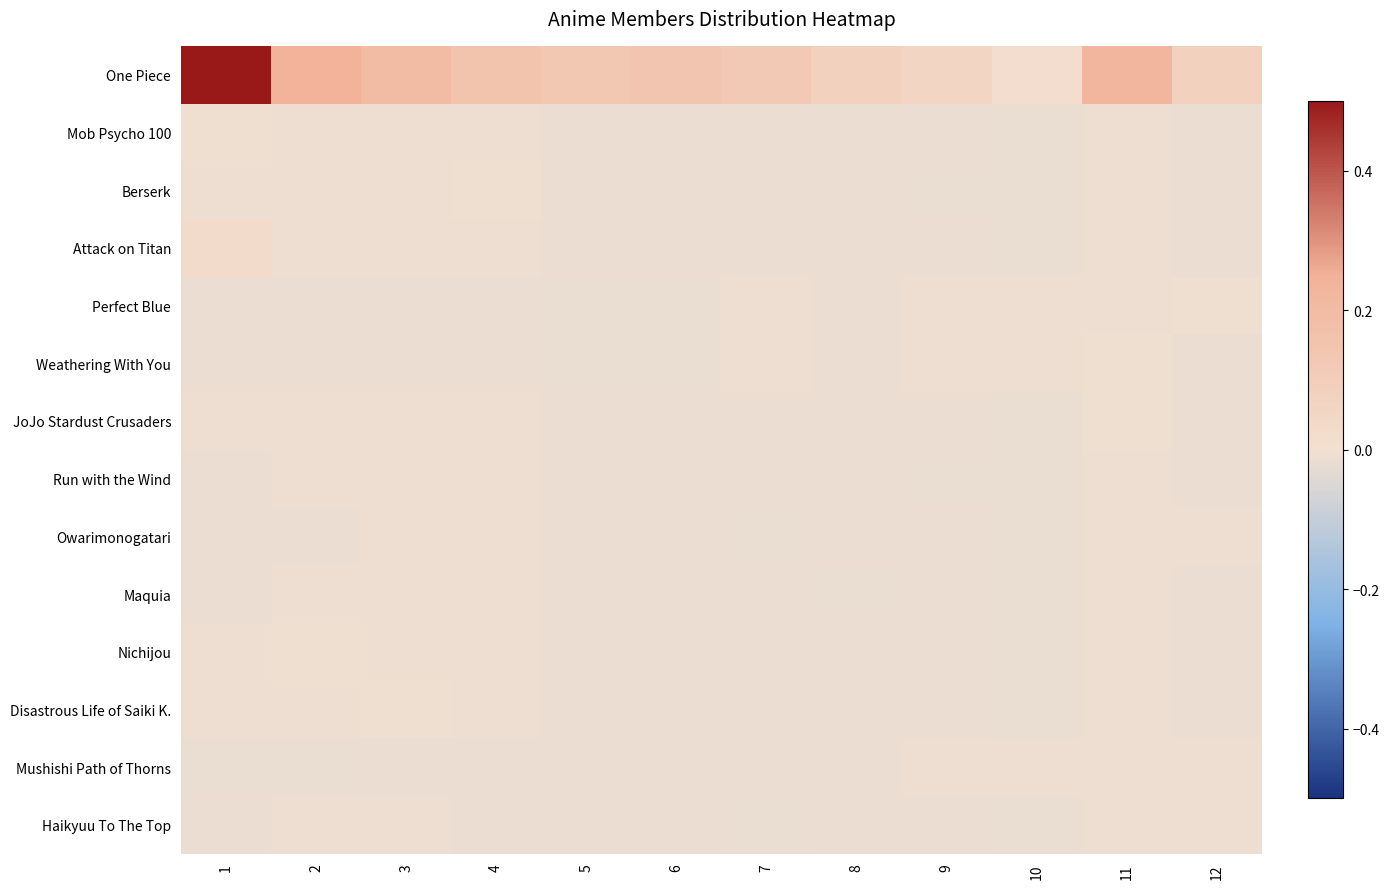

Reading left to right, what are all the values shown in this chart?

One Piece: 1=0.5	2=0.2	3=0.2	4=0.2	5=0.1	6=0.1	7=0.1	8=0.1	9=0.1	10=0.0	11=0.2	12=0.1
Mob Psycho 100: 1=-0.0	2=-0.0	3=-0.0	4=-0.0	5=-0.0	6=-0.0	7=-0.0	8=-0.0	9=-0.0	10=-0.0	11=-0.0	12=-0.0
Berserk: 1=-0.0	2=-0.0	3=-0.0	4=-0.0	5=-0.0	6=-0.0	7=-0.0	8=-0.0	9=-0.0	10=-0.0	11=-0.0	12=-0.0
Attack on Titan: 1=0.0	2=-0.0	3=-0.0	4=-0.0	5=-0.0	6=-0.0	7=-0.0	8=-0.0	9=-0.0	10=-0.0	11=-0.0	12=-0.0
Perfect Blue: 1=-0.0	2=-0.0	3=-0.0	4=-0.0	5=-0.0	6=-0.0	7=-0.0	8=-0.0	9=-0.0	10=-0.0	11=-0.0	12=-0.0
Weathering With You: 1=-0.0	2=-0.0	3=-0.0	4=-0.0	5=-0.0	6=-0.0	7=-0.0	8=-0.0	9=-0.0	10=-0.0	11=-0.0	12=-0.0
JoJo Stardust Crusaders: 1=-0.0	2=-0.0	3=-0.0	4=-0.0	5=-0.0	6=-0.0	7=-0.0	8=-0.0	9=-0.0	10=-0.0	11=-0.0	12=-0.0
Run with the Wind: 1=-0.0	2=-0.0	3=-0.0	4=-0.0	5=-0.0	6=-0.0	7=-0.0	8=-0.0	9=-0.0	10=-0.0	11=-0.0	12=-0.0
Owarimonogatari: 1=-0.0	2=-0.0	3=-0.0	4=-0.0	5=-0.0	6=-0.0	7=-0.0	8=-0.0	9=-0.0	10=-0.0	11=-0.0	12=-0.0
Maquia: 1=-0.0	2=-0.0	3=-0.0	4=-0.0	5=-0.0	6=-0.0	7=-0.0	8=-0.0	9=-0.0	10=-0.0	11=-0.0	12=-0.0
Nichijou: 1=-0.0	2=-0.0	3=-0.0	4=-0.0	5=-0.0	6=-0.0	7=-0.0	8=-0.0	9=-0.0	10=-0.0	11=-0.0	12=-0.0
Disastrous Life of Saiki K.: 1=-0.0	2=-0.0	3=-0.0	4=-0.0	5=-0.0	6=-0.0	7=-0.0	8=-0.0	9=-0.0	10=-0.0	11=-0.0	12=-0.0
Mushishi Path of Thorns: 1=-0.0	2=-0.0	3=-0.0	4=-0.0	5=-0.0	6=-0.0	7=-0.0	8=-0.0	9=-0.0	10=-0.0	11=-0.0	12=-0.0
Haikyuu To The Top: 1=-0.0	2=-0.0	3=-0.0	4=-0.0	5=-0.0	6=-0.0	7=-0.0	8=-0.0	9=-0.0	10=-0.0	11=-0.0	12=-0.0